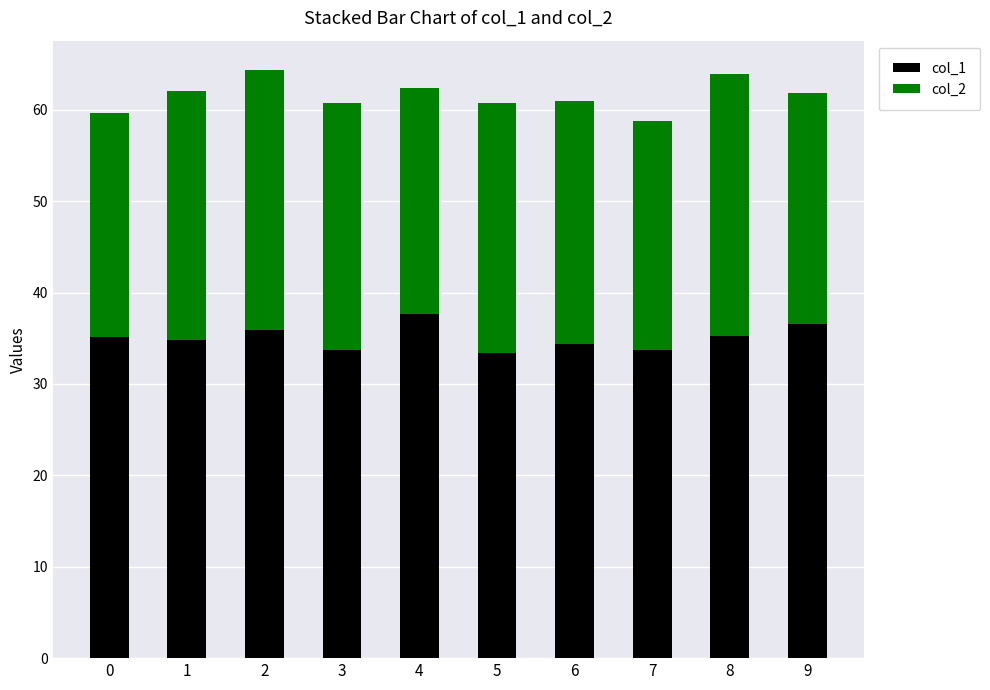

What is the total value across all series at 7?

58.8